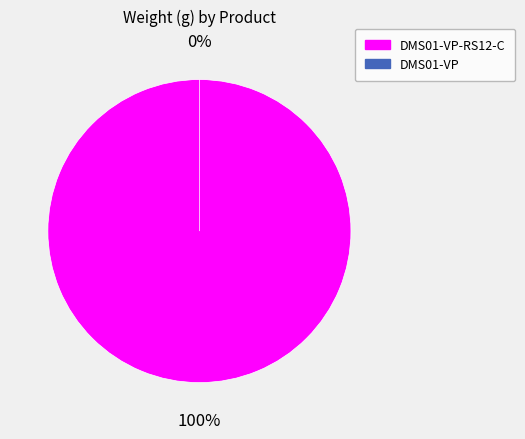

To the nearest percent, what is the average slice percentage?

50%